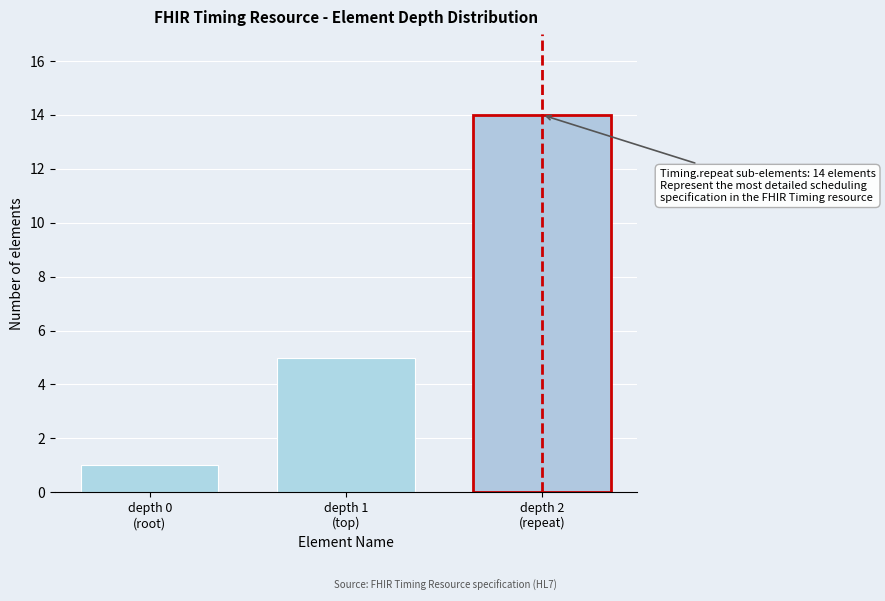

Reading left to right, list all the values displayed in this chart.

1	5	14